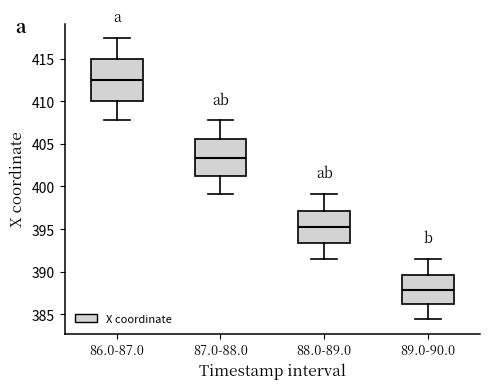

Which box is the tallest, from its lower edge to its upper edge?

86.0-87.0